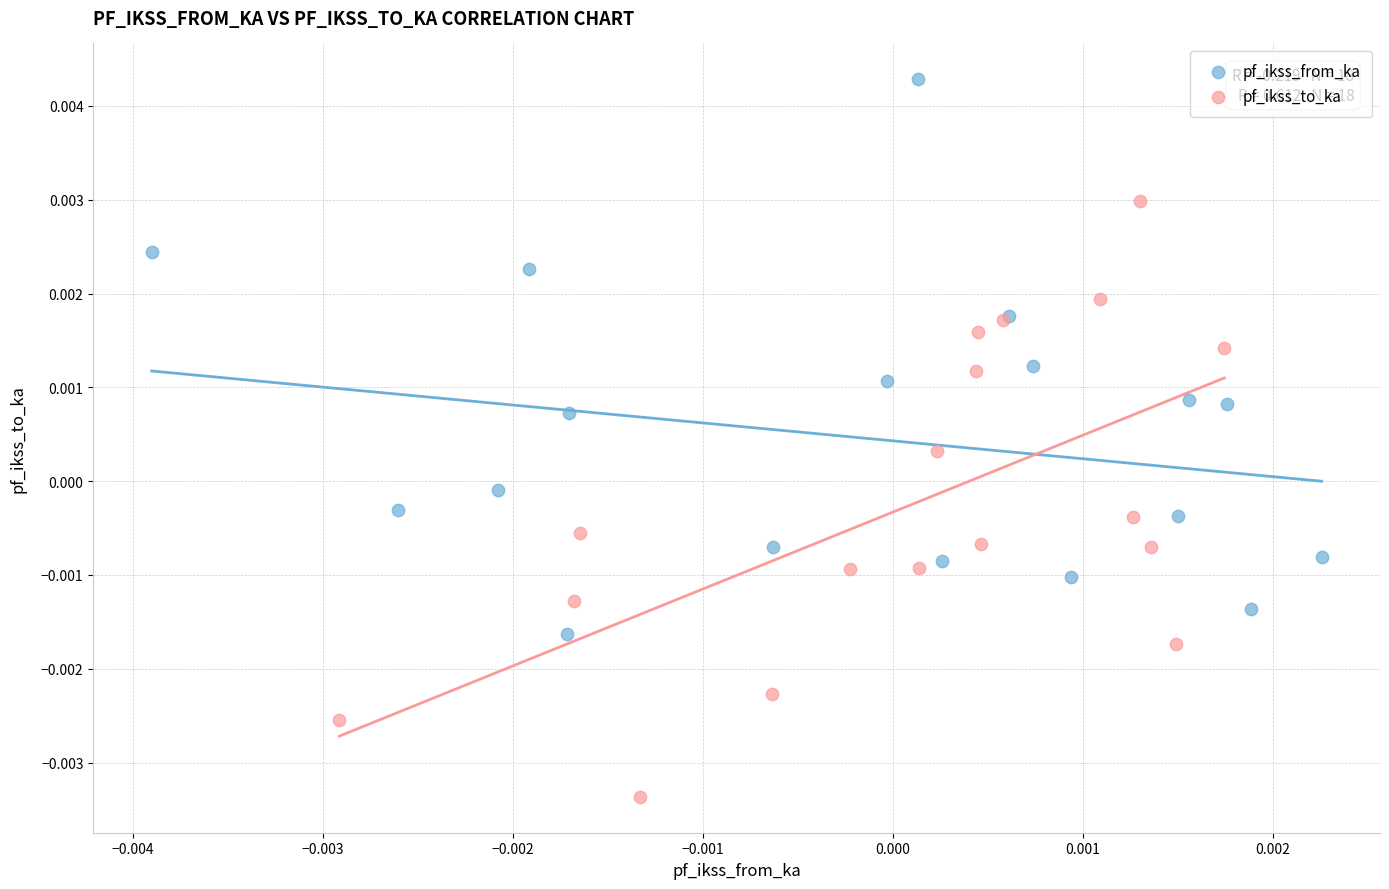

Which series reaches the minimum Y coordinate?

pf_ikss_to_ka